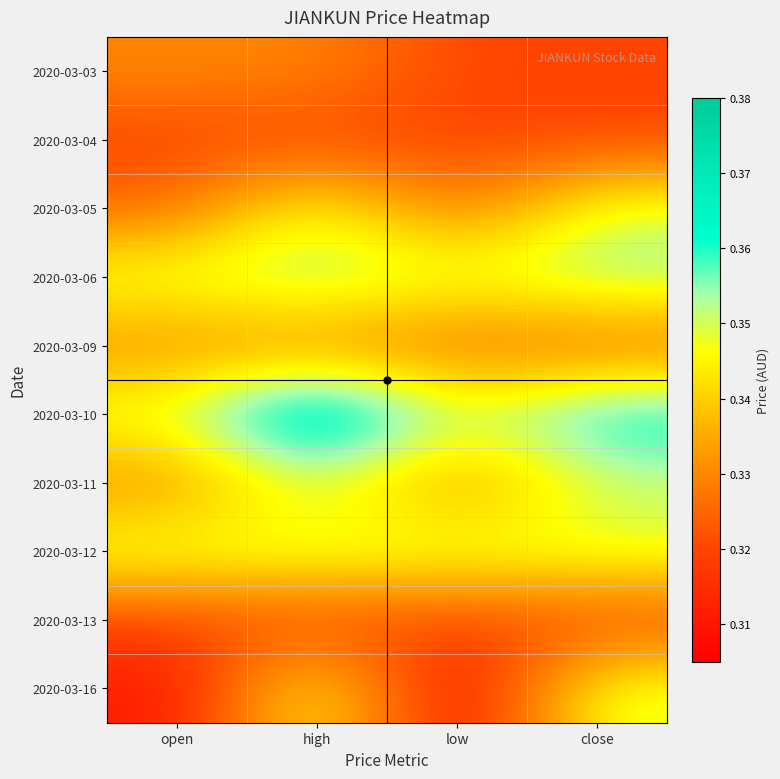

Reading left to right, extract all data points from this chart.

2020-03-03: open=0.3	high=0.3	low=0.3	close=0.3
2020-03-04: open=0.3	high=0.3	low=0.3	close=0.3
2020-03-05: open=0.3	high=0.3	low=0.3	close=0.3
2020-03-06: open=0.3	high=0.4	low=0.3	close=0.4
2020-03-09: open=0.3	high=0.3	low=0.3	close=0.3
2020-03-10: open=0.3	high=0.4	low=0.3	close=0.4
2020-03-11: open=0.3	high=0.3	low=0.3	close=0.3
2020-03-12: open=0.3	high=0.3	low=0.3	close=0.3
2020-03-13: open=0.3	high=0.3	low=0.3	close=0.3
2020-03-16: open=0.3	high=0.3	low=0.3	close=0.3